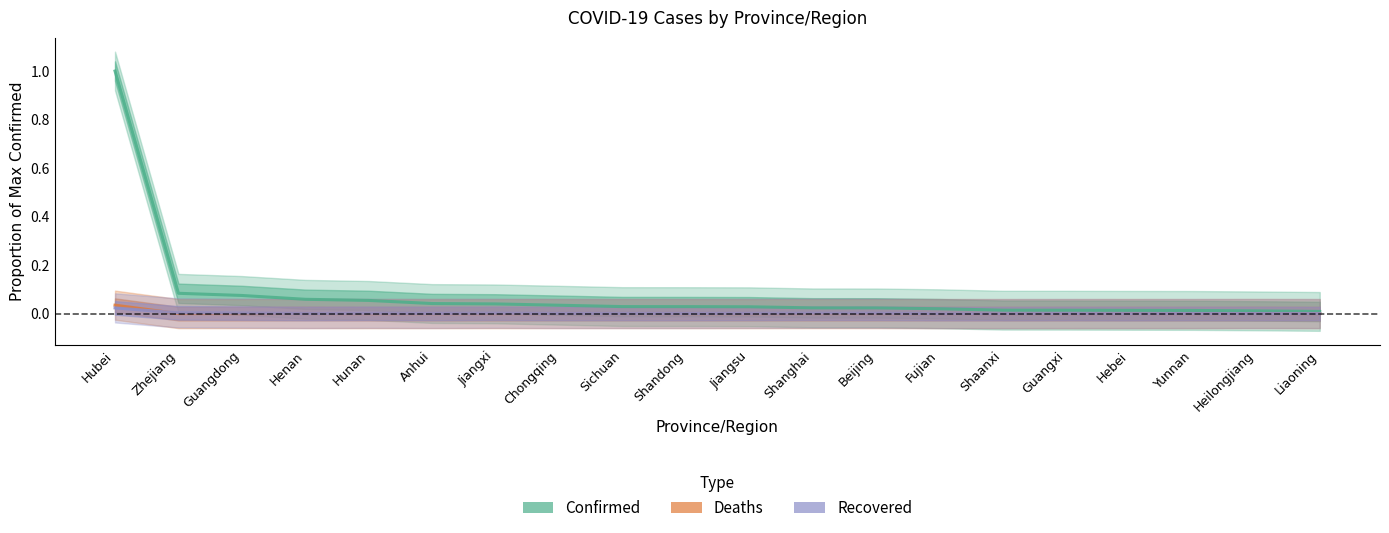

Reading right to left, list all the values displayed in this chart.

Confirmed: Liaoning=0.0	Heilongjiang=0.0	Yunnan=0.0	Hebei=0.0	Guangxi=0.0	Shaanxi=0.0	Fujian=0.0	Beijing=0.0	Shanghai=0.0	Jiangsu=0.0	Shandong=0.0	Sichuan=0.0	Chongqing=0.0	Jiangxi=0.0	Anhui=0.0	Hunan=0.1	Henan=0.1	Guangdong=0.1	Zhejiang=0.1	Hubei=1.0
Deaths: Liaoning=0.0	Heilongjiang=0.0	Yunnan=0.0	Hebei=0.0	Guangxi=0.0	Shaanxi=0.0	Fujian=0.0	Beijing=0.0	Shanghai=0.0	Jiangsu=0.0	Shandong=0.0	Sichuan=0.0	Chongqing=0.0	Jiangxi=0.0	Anhui=0.0	Hunan=0.0	Henan=0.0	Guangdong=0.0	Zhejiang=0.0	Hubei=0.0
Recovered: Liaoning=0.0	Heilongjiang=0.0	Yunnan=0.0	Hebei=0.0	Guangxi=0.0	Shaanxi=0.0	Fujian=0.0	Beijing=0.0	Shanghai=0.0	Jiangsu=0.0	Shandong=0.0	Sichuan=0.0	Chongqing=0.0	Jiangxi=0.0	Anhui=0.0	Hunan=0.0	Henan=0.0	Guangdong=0.0	Zhejiang=0.0	Hubei=0.0